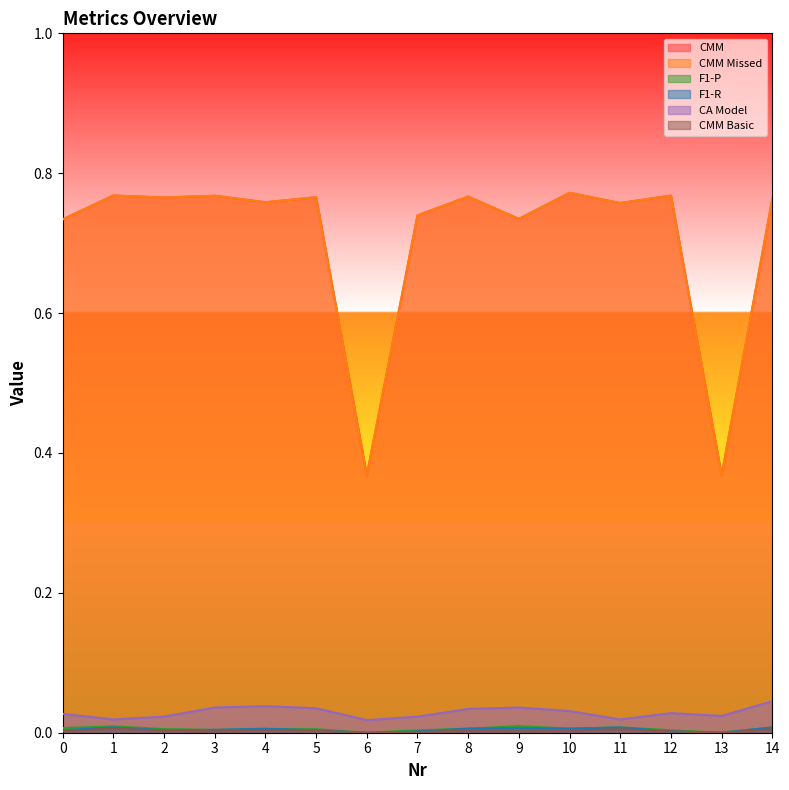

Count the F1-R values in the range 0 to 1.

15